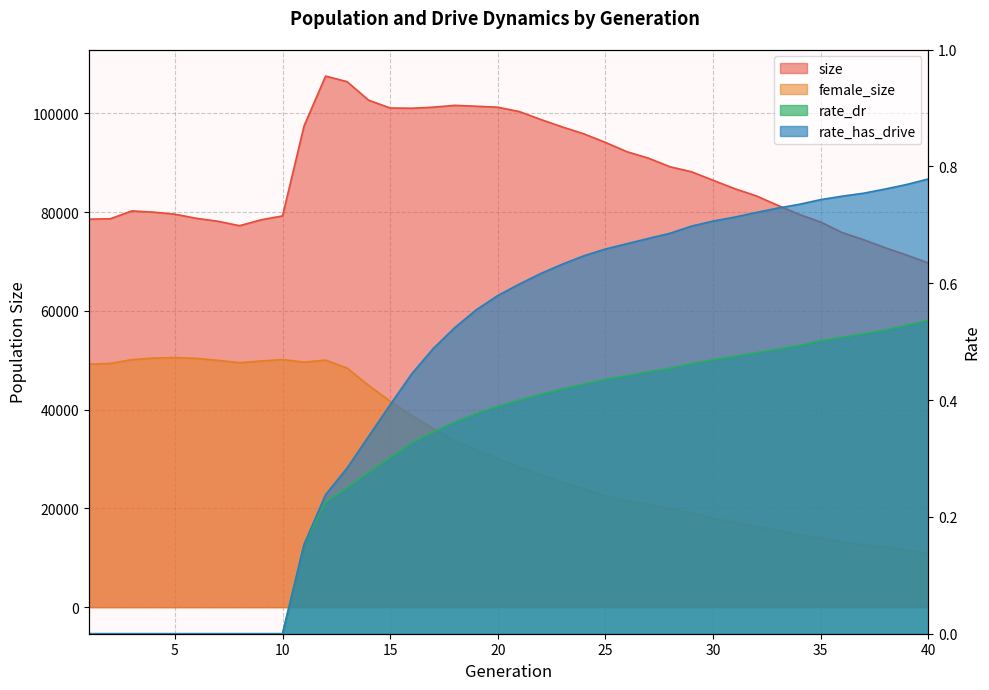

Which series has the largest total across all categories?

size